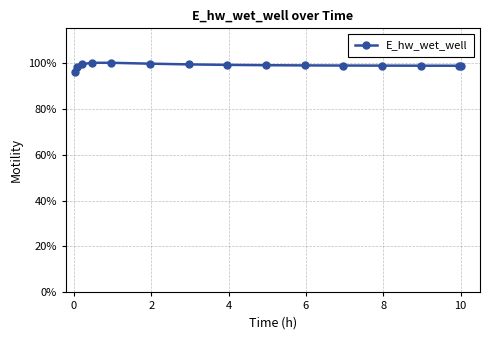

What is the value of the 11th point from the left?

98.8